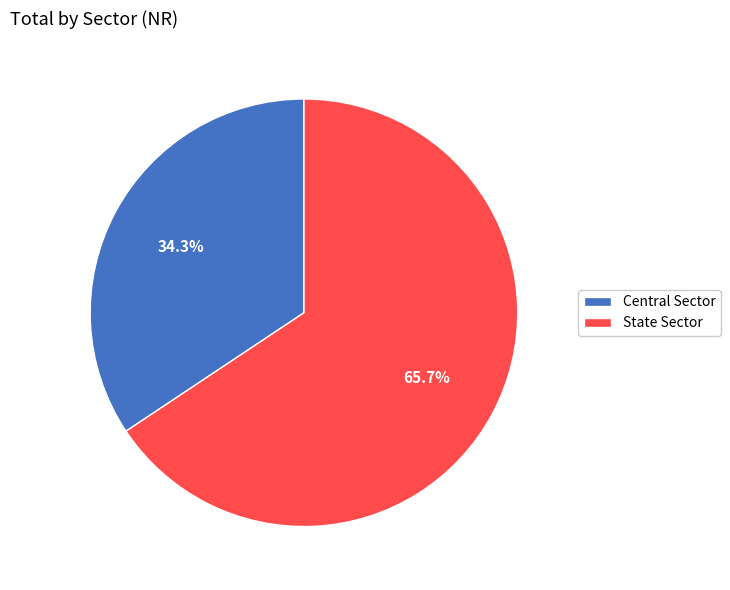

To the nearest percent, what is the average slice percentage?

50%